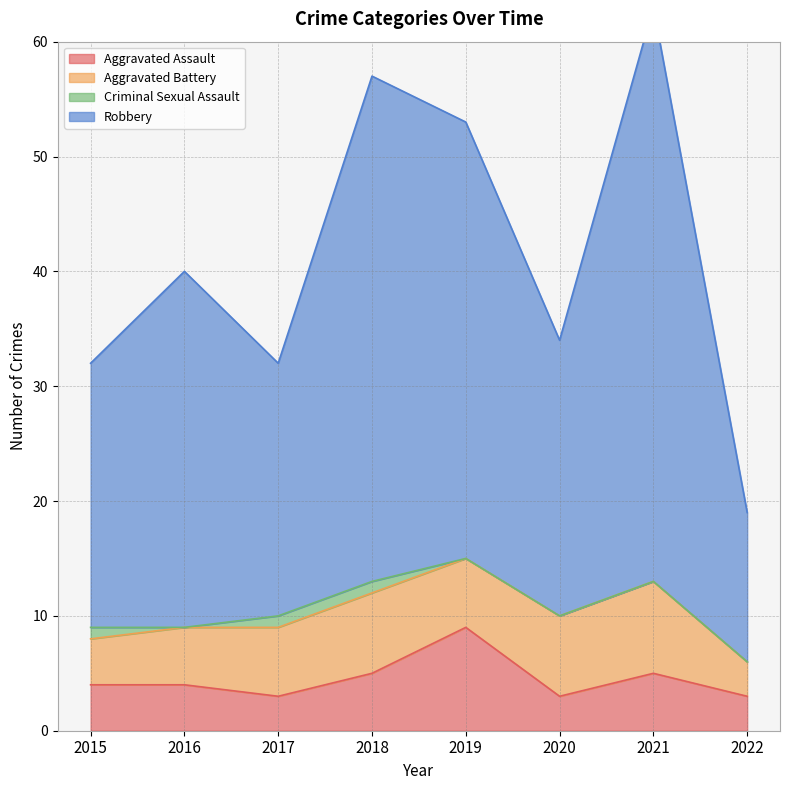

What is the maximum value for Aggravated Assault?

9